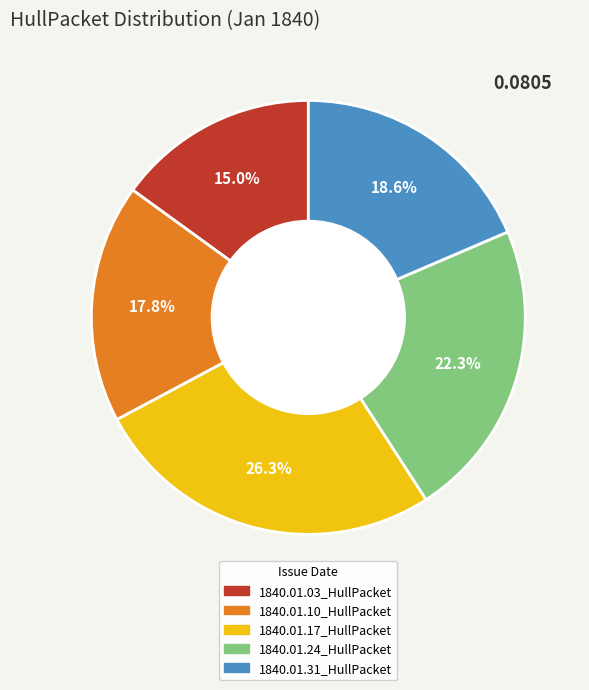

Which slice is the largest?

1840.01.17_HullPacket